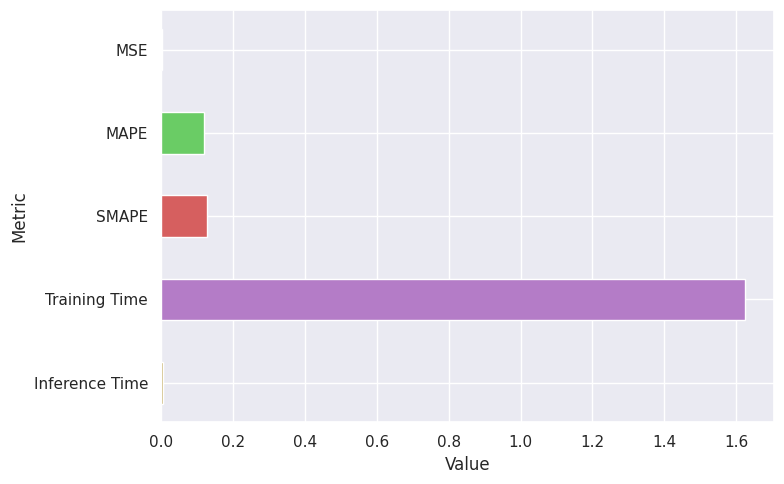

Between SMAPE and MSE, which is larger?

SMAPE